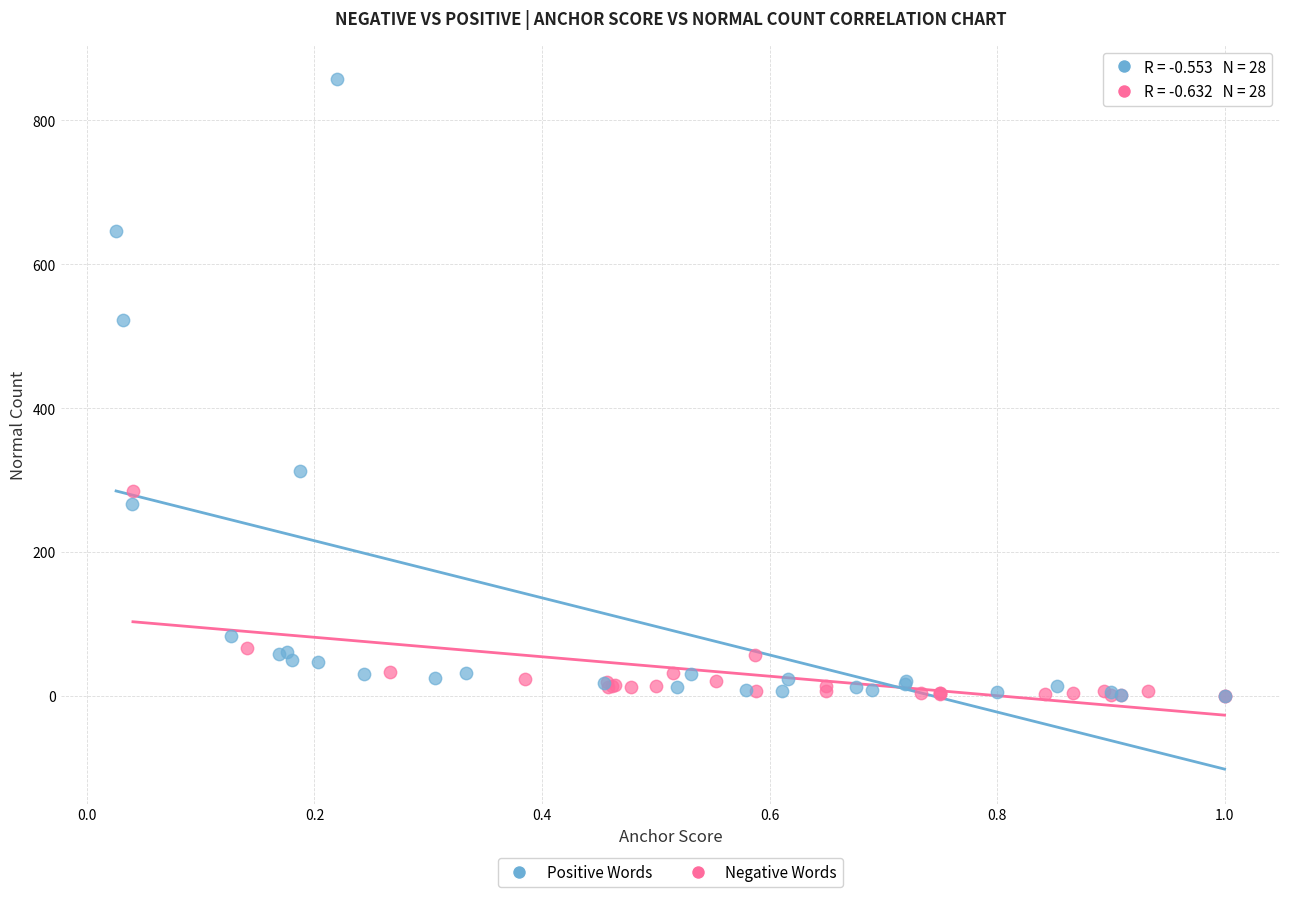

Which series has the widest spread of Y values?

Positive Words